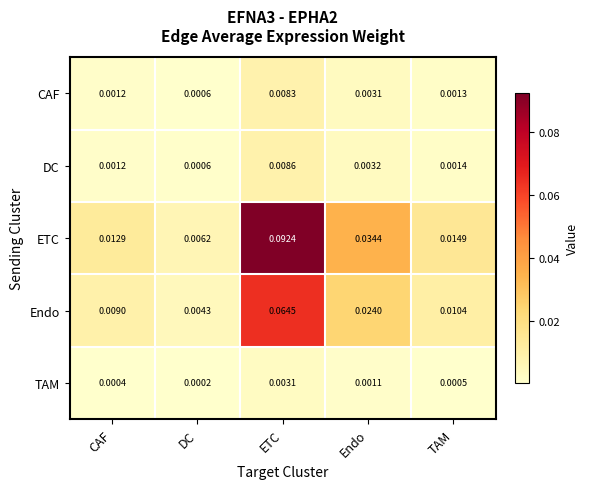

List the series in order of their peak value, lowest first.

TAM, CAF, DC, Endo, ETC